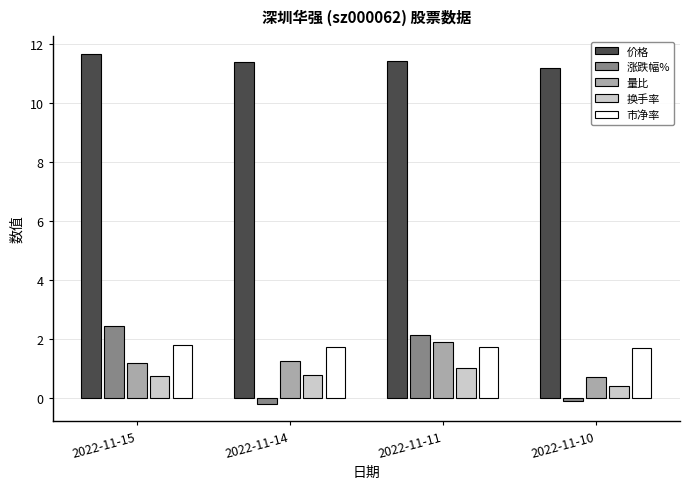

What is the total value across all series at 2022-11-15?

17.9